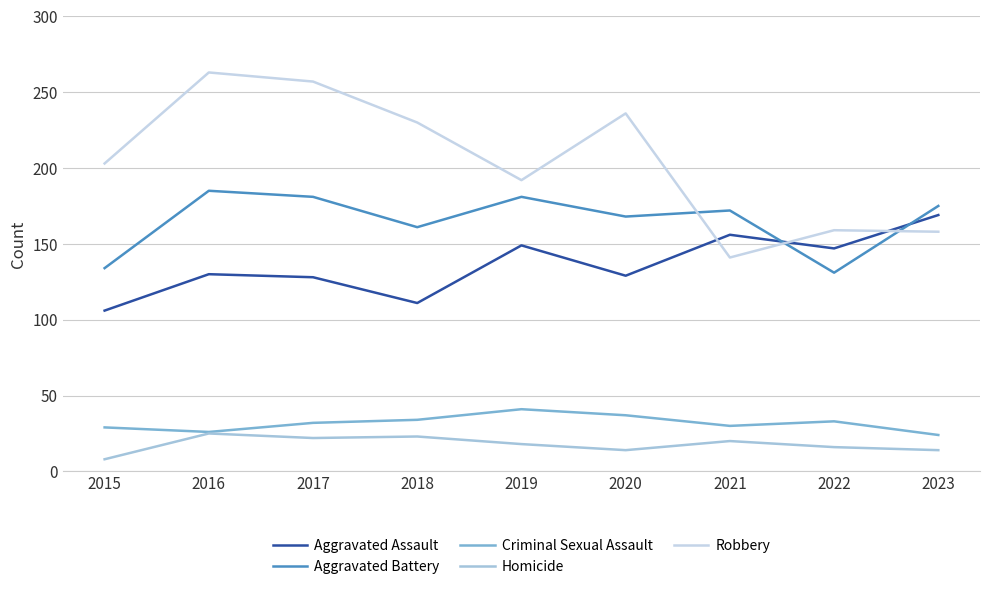

How many lines are shown in the chart?

5